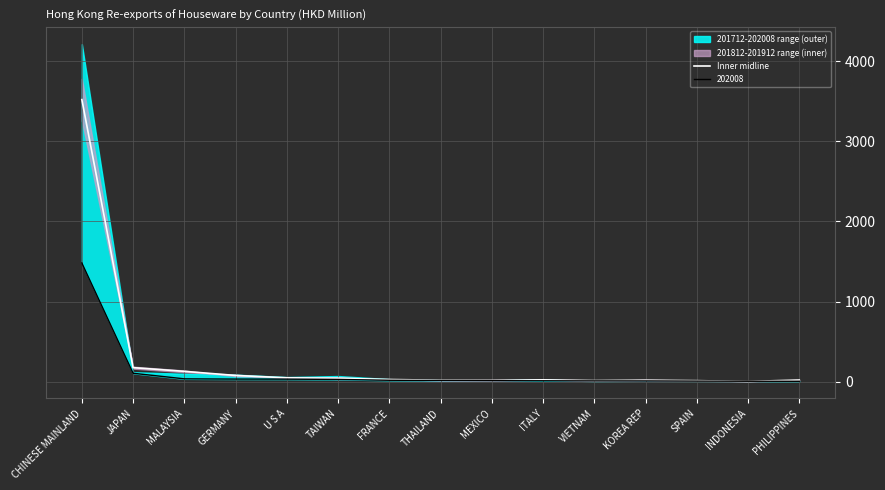

Is this an area chart (filled region under the line)?

No